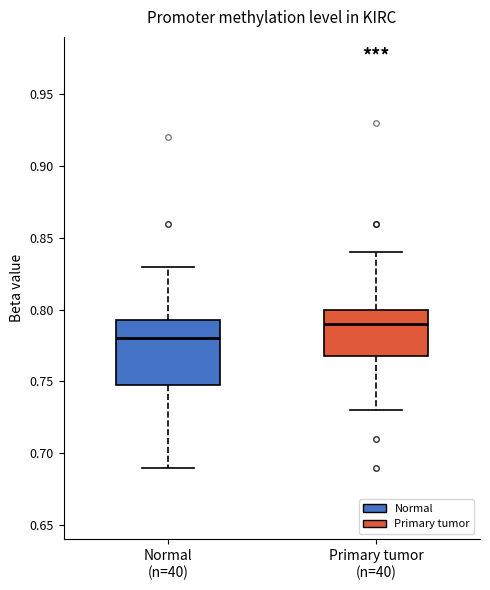

Where is the lower edge of the box for Primary tumor (n=40) on the y-axis? The values are not printed on the chart, so give them approximately, as read against the axis.

0.770